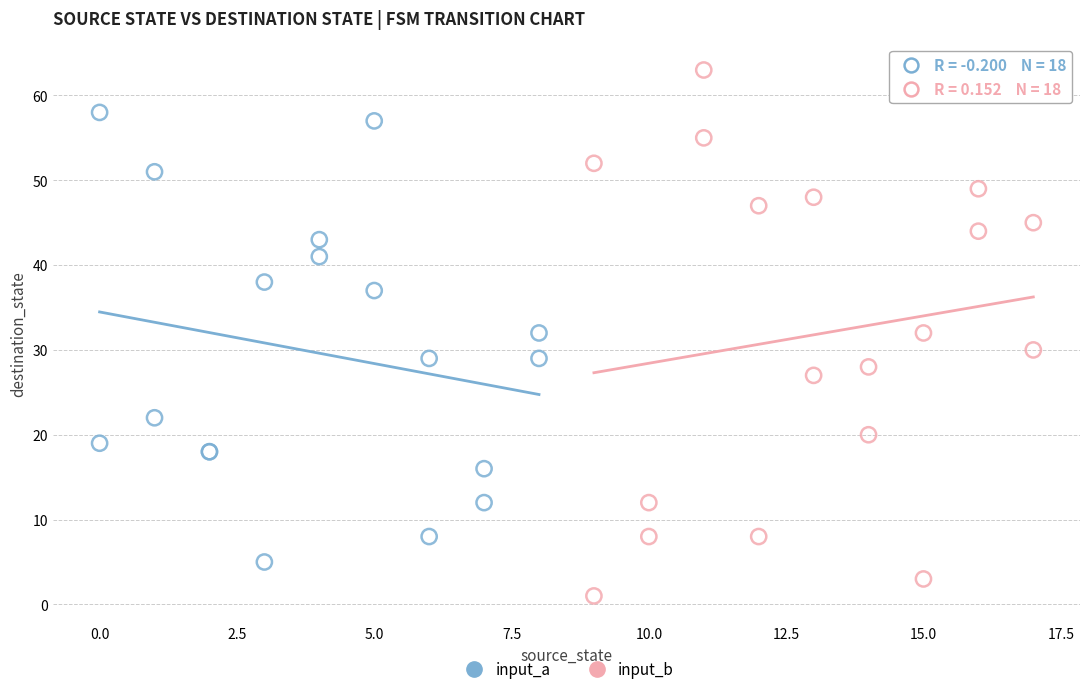

Which series contains the highest Y value?

input_b